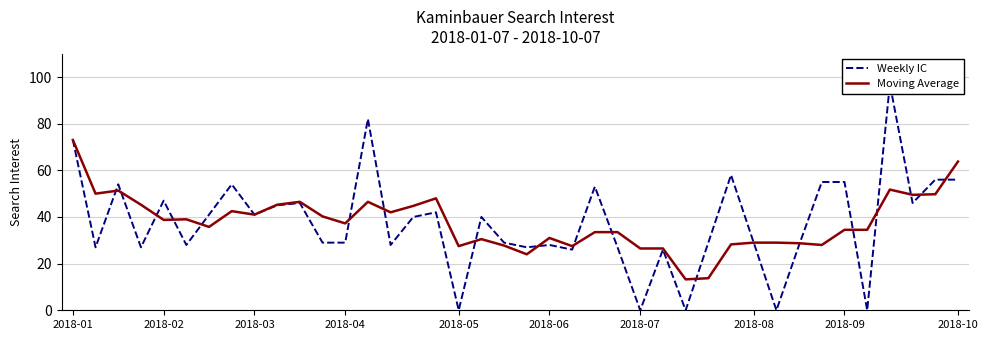

Between 10 and 28, which series saw the biggest shift?

Moving Average